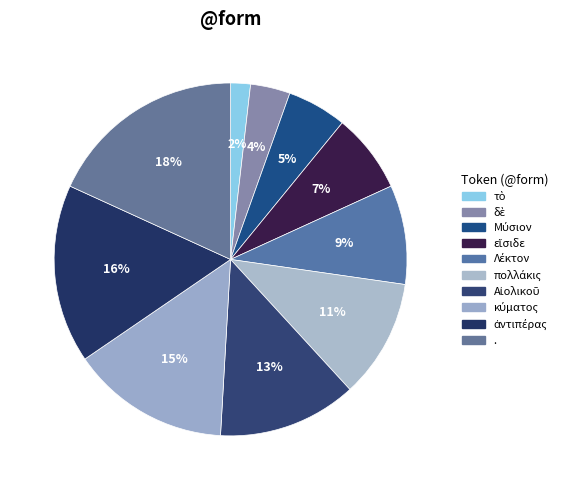

Which slice is the smallest?

τὸ